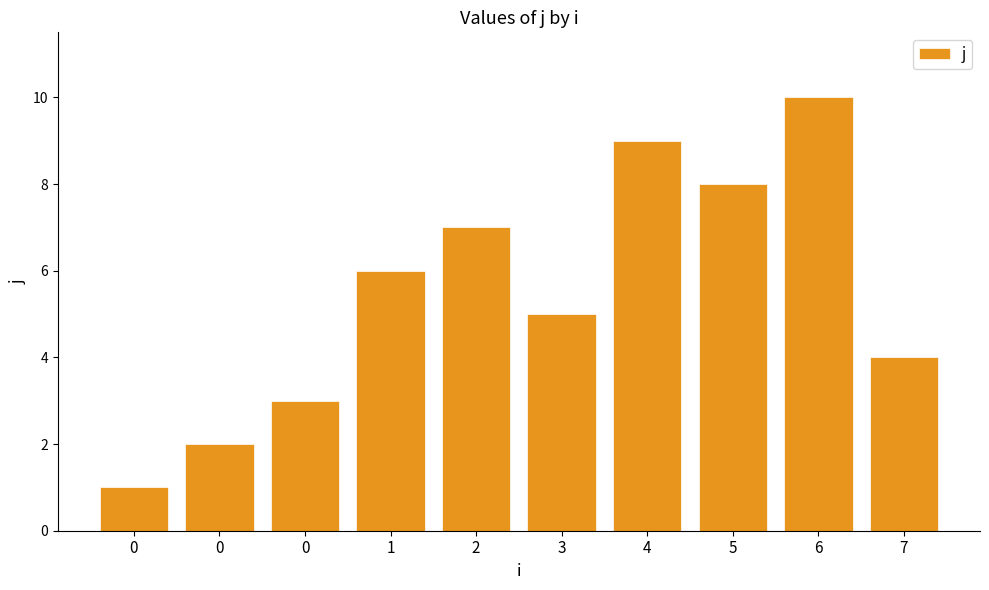

How many categories are shown in the chart?

10